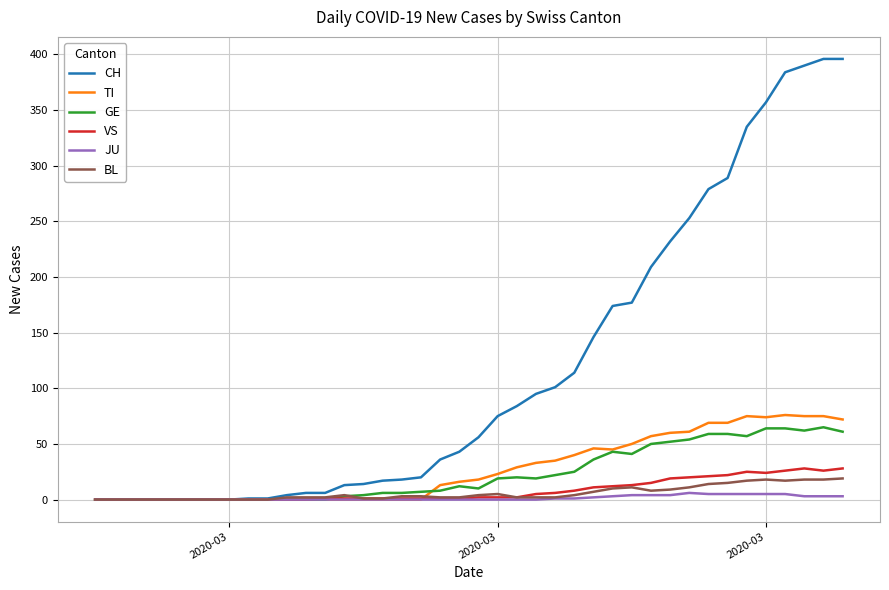

Which series has the largest total across all categories?

CH